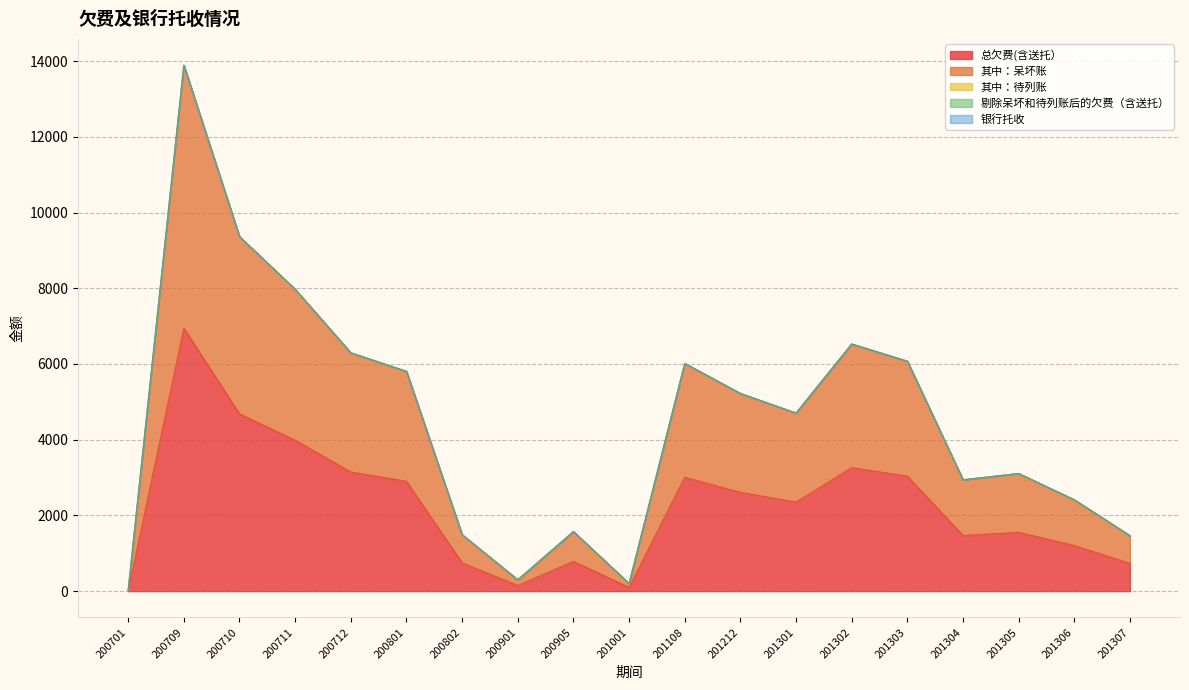

True or false: 银行托收 has a value of 0.0 at 201108.

True